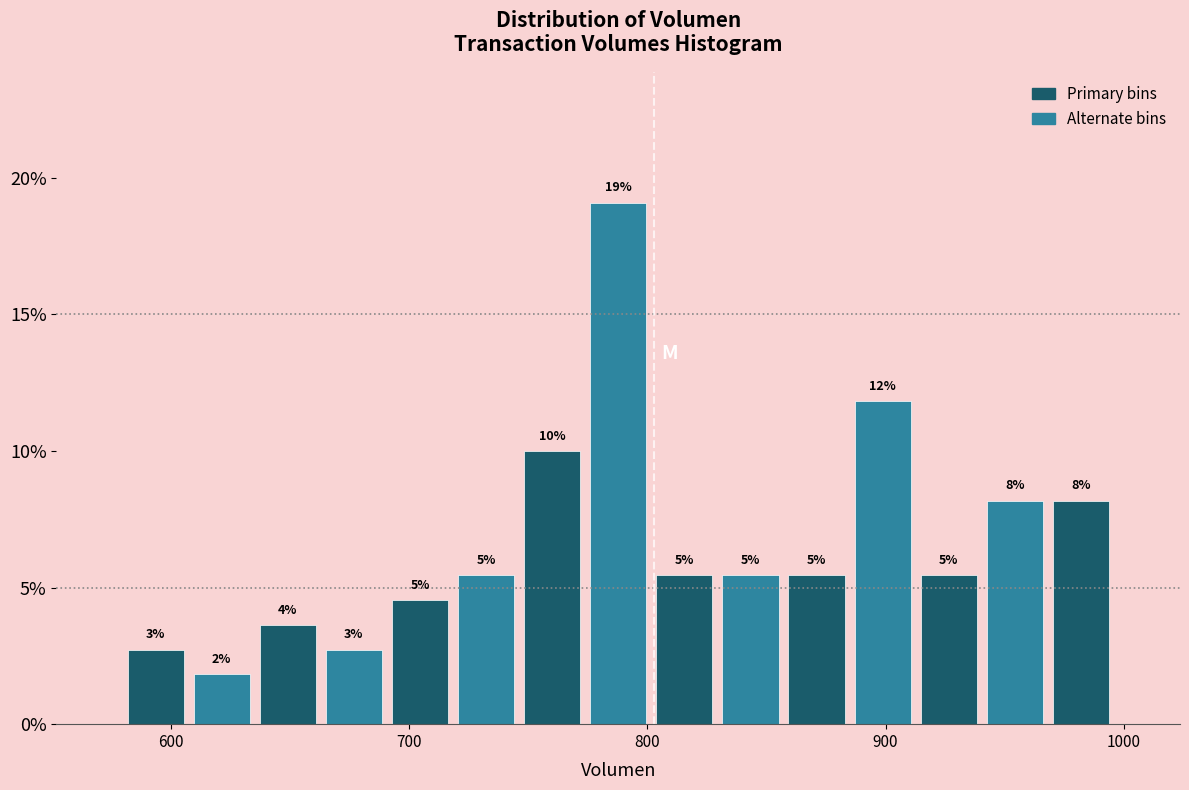

Around what value on the x-axis is the tallest bar? Give the approximate position of its centre, as read against the axis.

790